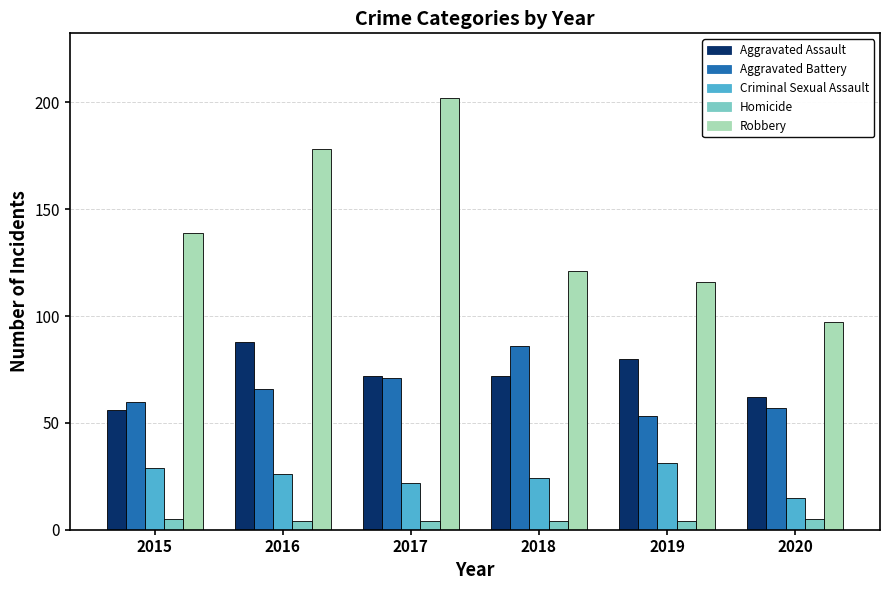

How many Criminal Sexual Assault values are between 22 and 29?

4